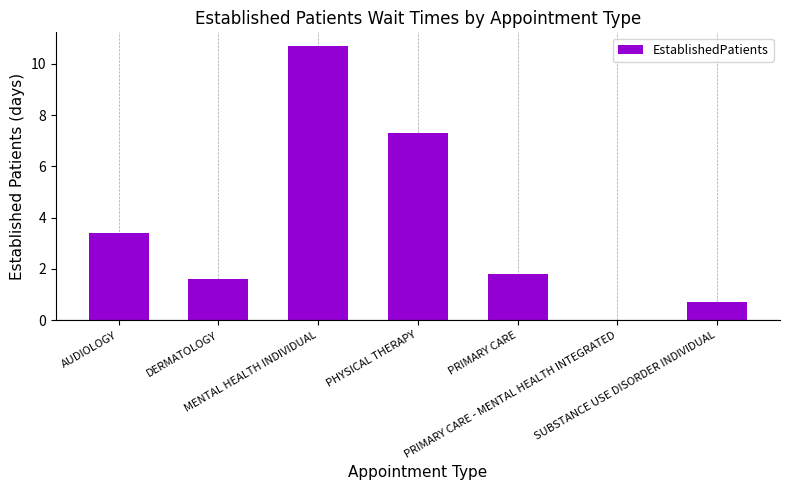

Does the chart contain stacked bars?

No